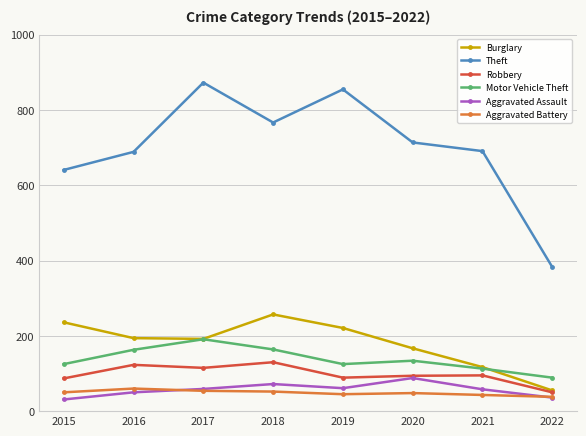

The Aggravated Battery series shows 43 at 2021. True or false?

True